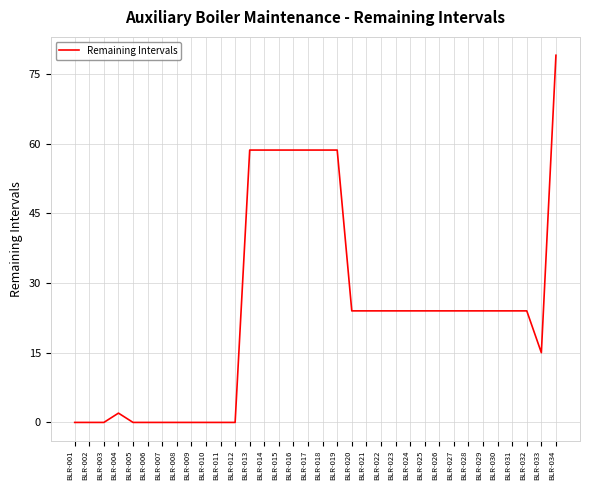

What is the difference between the maximum and minimum values?

79.0